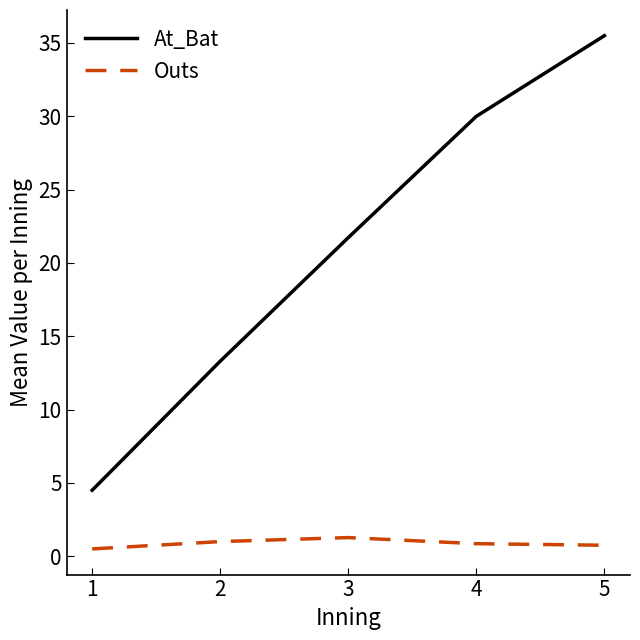

How many lines are shown in the chart?

2